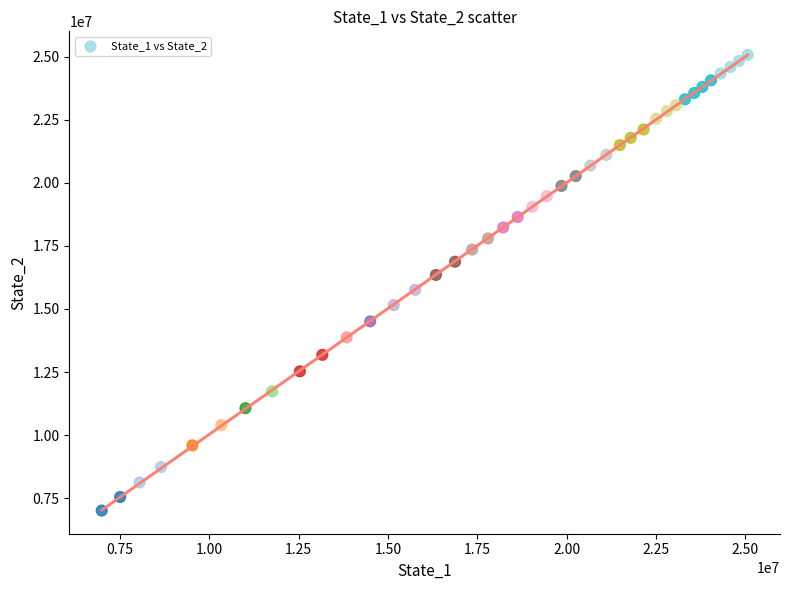

What is the range of X values (max minus min)?

18090844.1